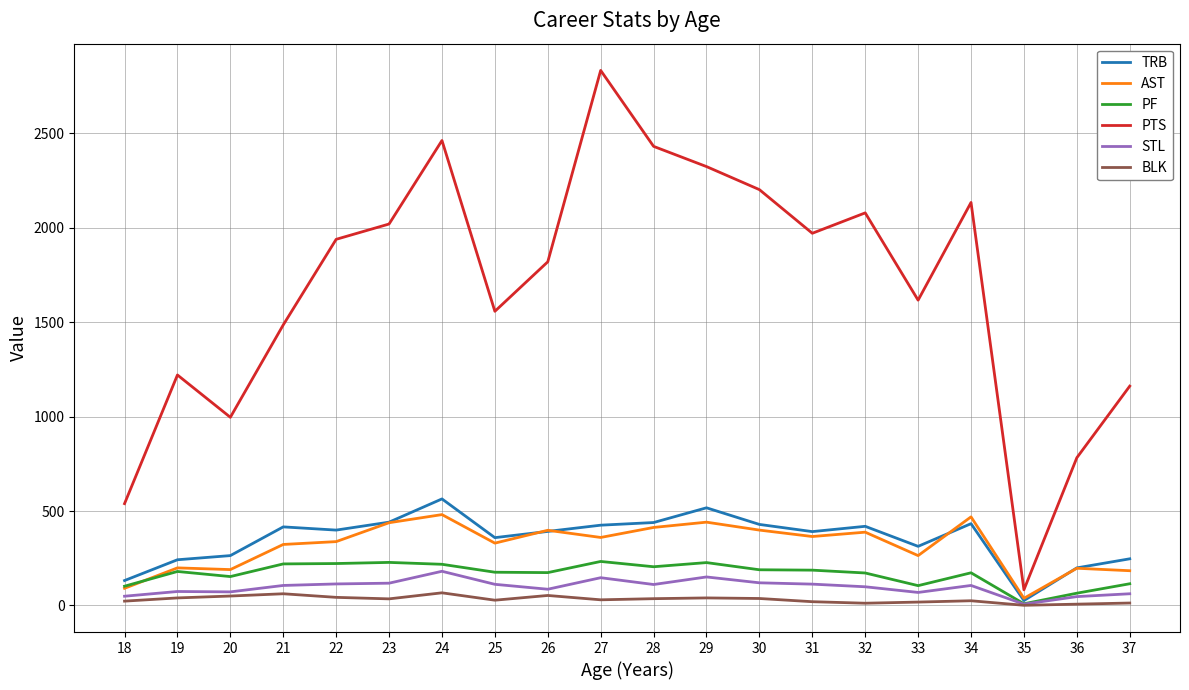

What is the maximum value for TRB?

564